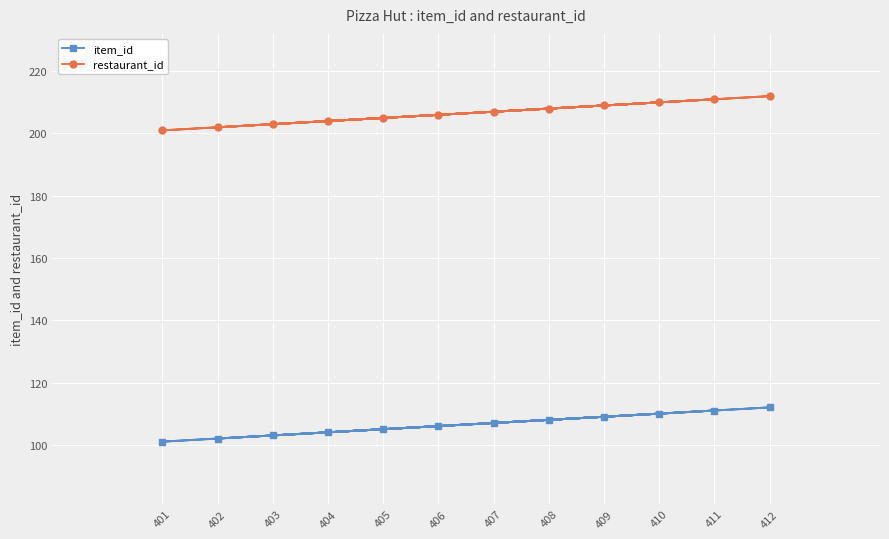

What is the sum of the restaurant_id values at 407 and 409?

416